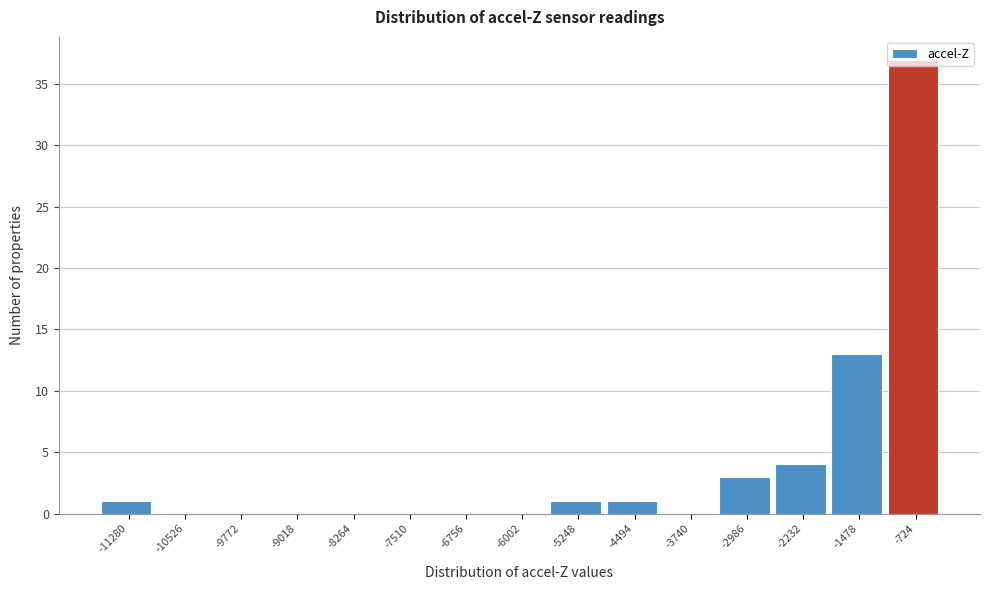

What is the sum of the values at -9018 and -2986?

3